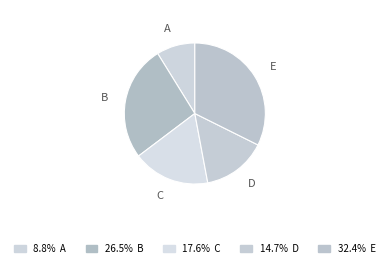

Do D and C together represent more than half of the pie?

No